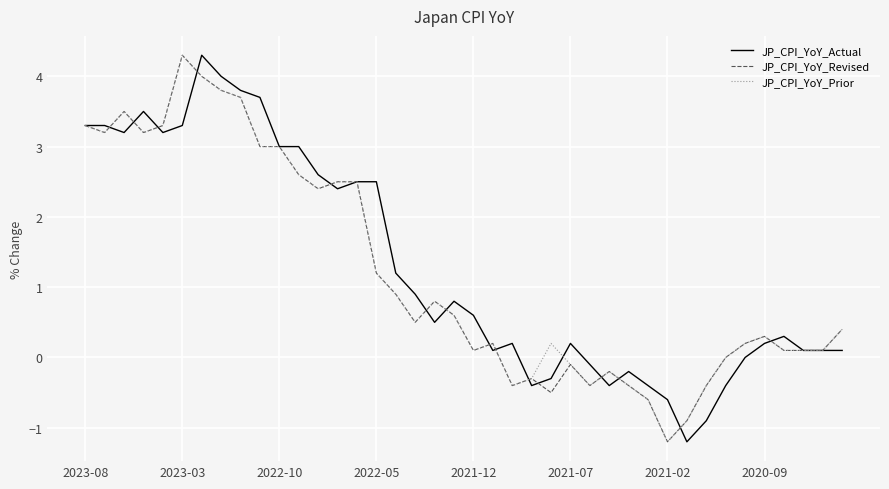

What is the minimum value shown in the chart?

-1.2